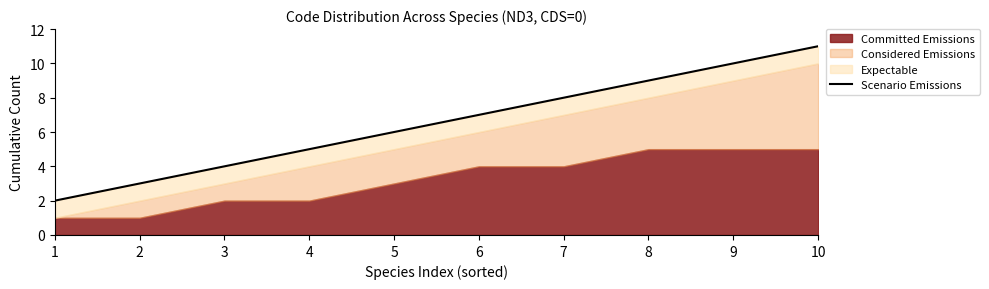

Rank the categories by value from lowest to highest.

1, 2, 3, 4, 5, 6, 7, 8, 9, 10